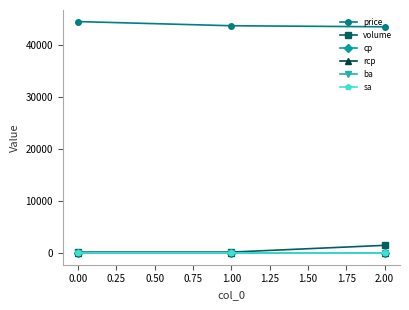

Does the chart have visible grid lines?

No